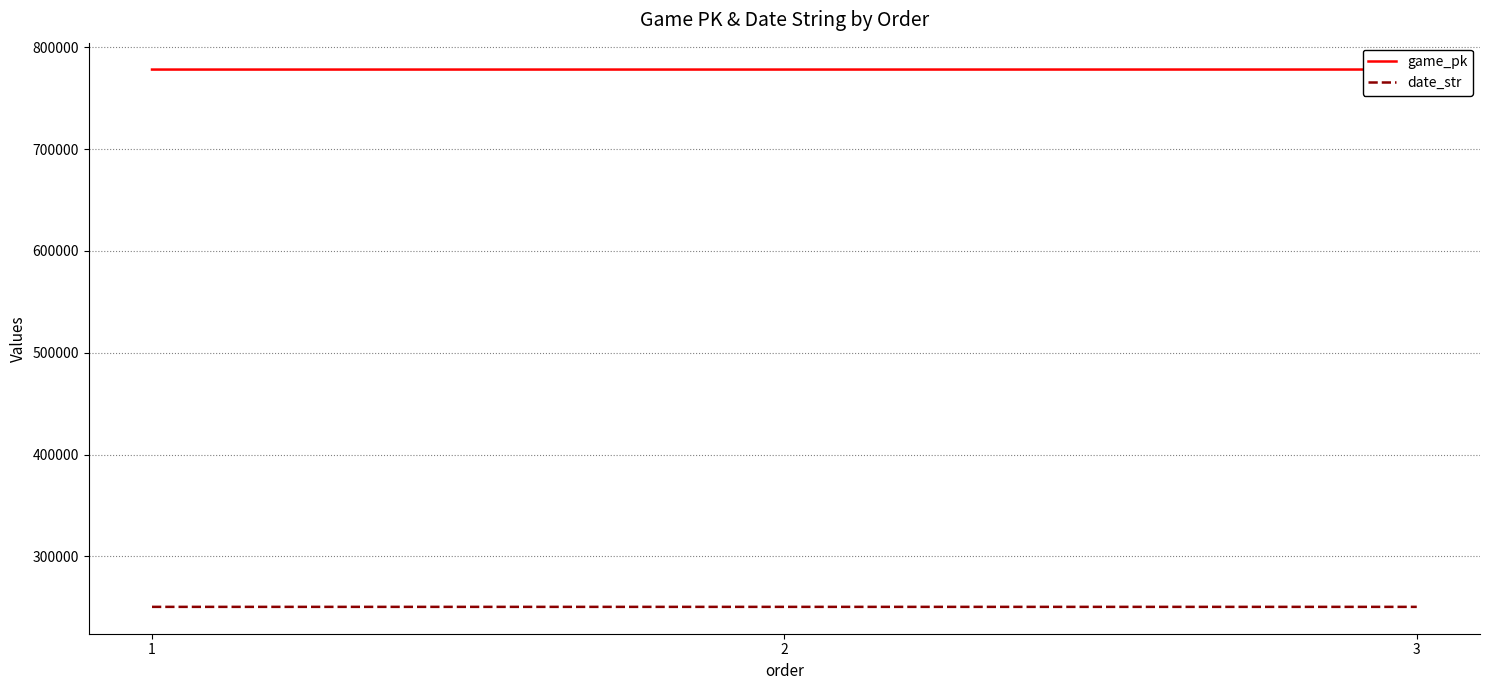

Reading left to right, what are all the values shown in this chart?

game_pk: 778069	778082	778098
date_str: 250503	250502	250501